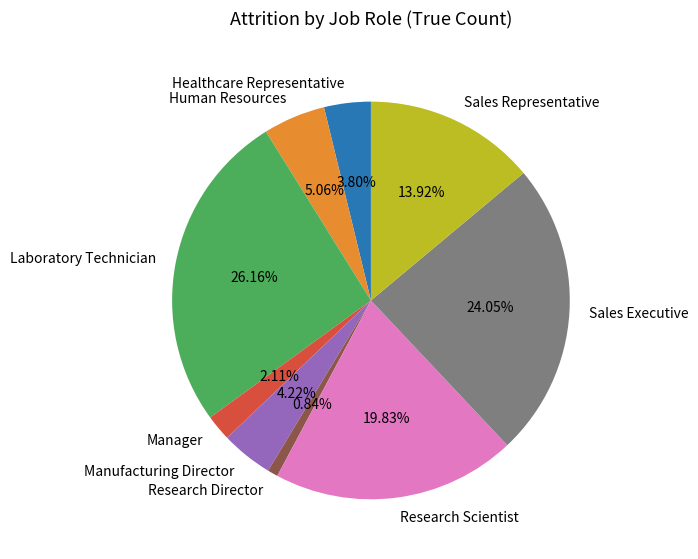

True or false: Laboratory Technician accounts for 19% of the total.

False